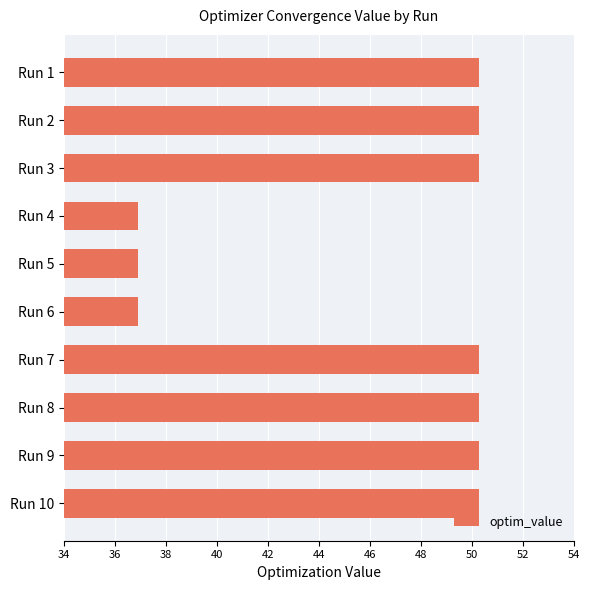

What is the difference between the maximum and minimum values?

13.4